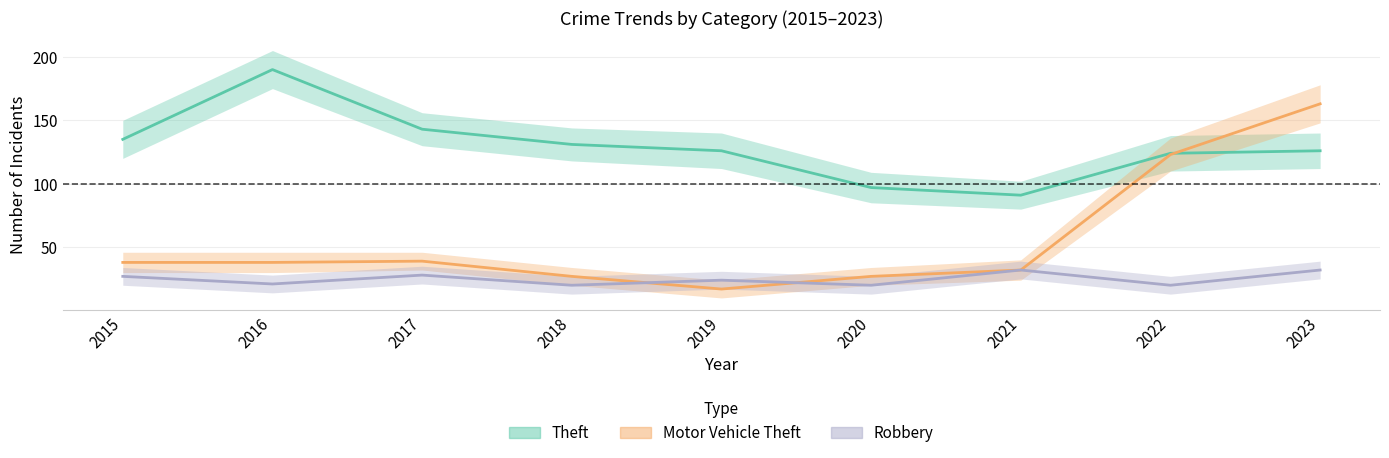

Reading left to right, list all the values displayed in this chart.

Theft: 2015=135	2016=190	2017=143	2018=131	2019=126	2020=97	2021=91	2022=124	2023=126
Motor Vehicle Theft: 2015=38	2016=38	2017=39	2018=27	2019=17	2020=27	2021=32	2022=123	2023=163
Robbery: 2015=27	2016=21	2017=28	2018=20	2019=24	2020=20	2021=32	2022=20	2023=32